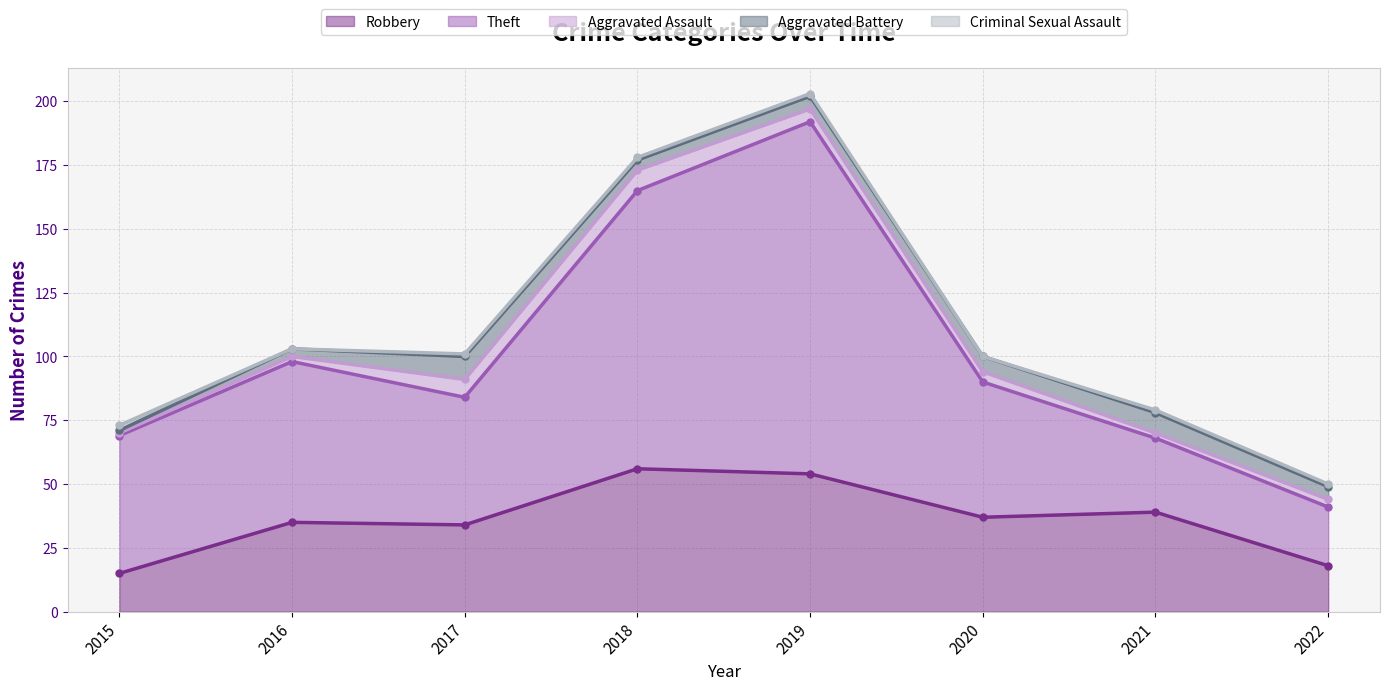

True or false: Aggravated Battery and Aggravated Assault cross at least once.

True